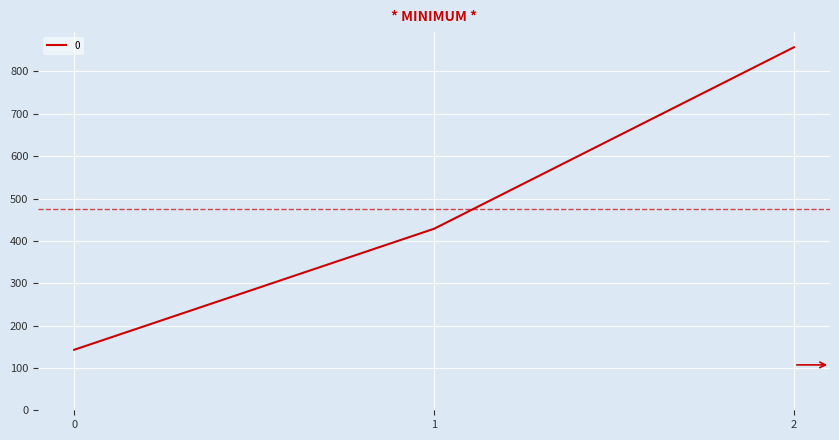

At which label does the data first exceed 428?

1